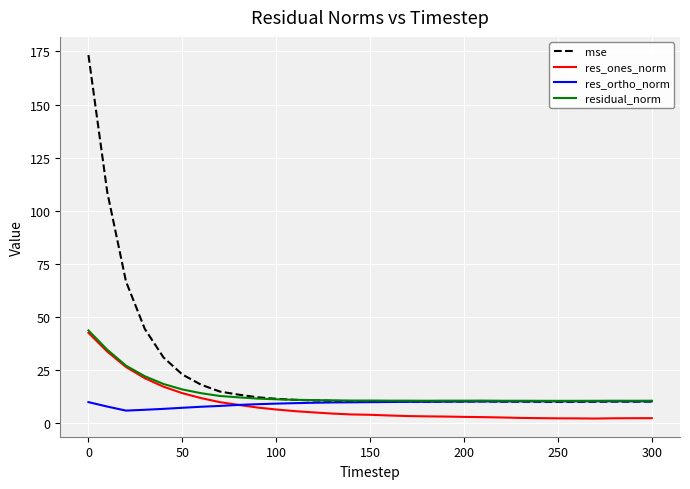

Which series has the largest range (max minus min)?

mse